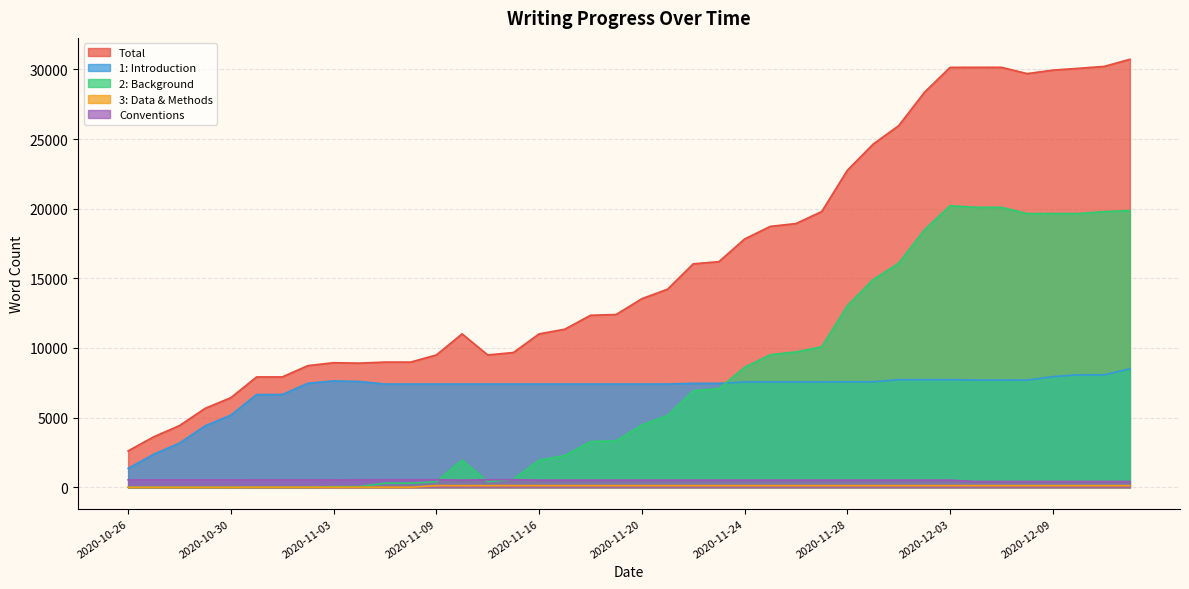

What is the difference between the highest and lowest values at 2020-11-24?

17704